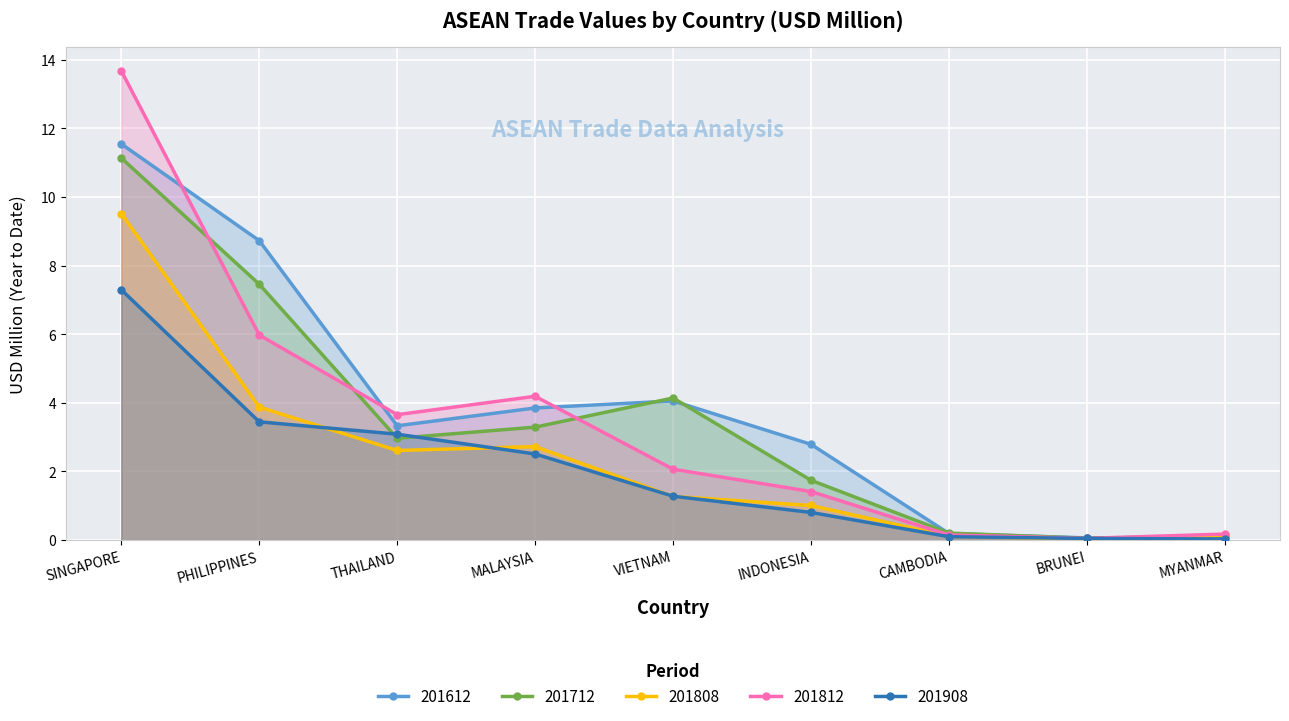

What is the average value of the 201612 series?

3.8